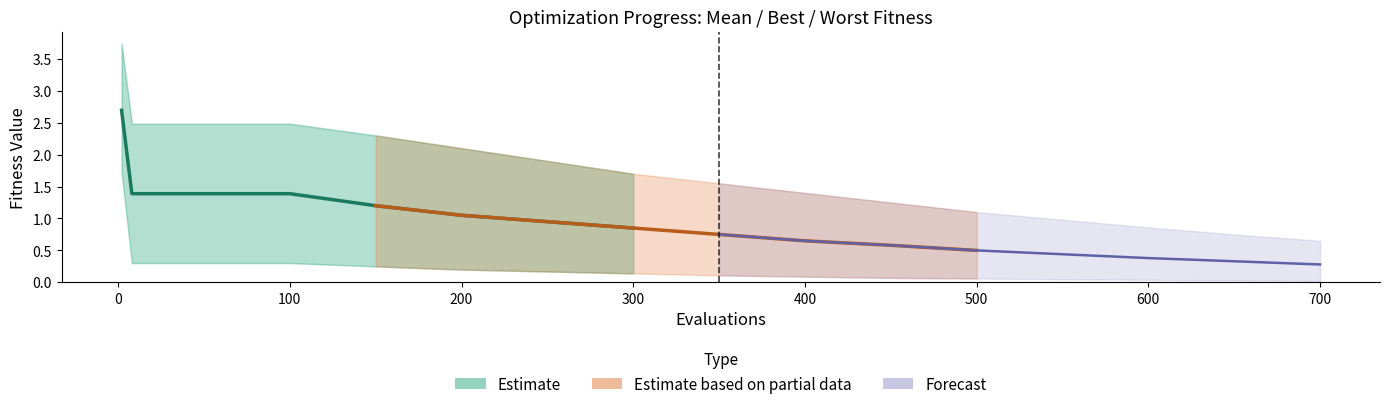

How many data points in mean (estimate) are above 1?

6